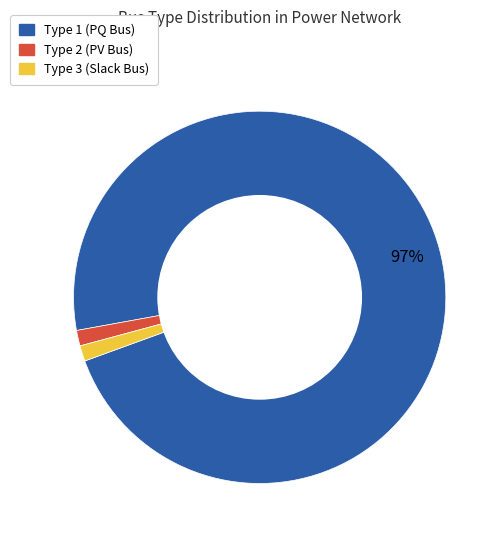

To the nearest percent, what is the average slice percentage?

33%